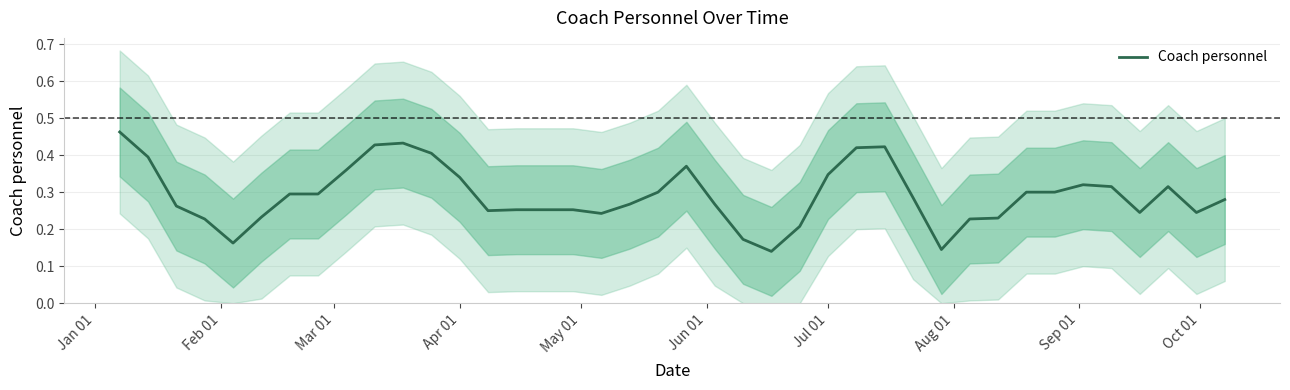

Reading left to right, what are all the values shown in this chart?

0.5	0.4	0.3	0.2	0.2	0.2	0.3	0.3	0.4	0.4	0.4	0.4	0.3	0.2	0.3	0.3	0.3	0.2	0.3	0.3	0.4	0.3	0.2	0.1	0.2	0.3	0.4	0.4	0.3	0.1	0.2	0.2	0.3	0.3	0.3	0.3	0.2	0.3	0.2	0.3